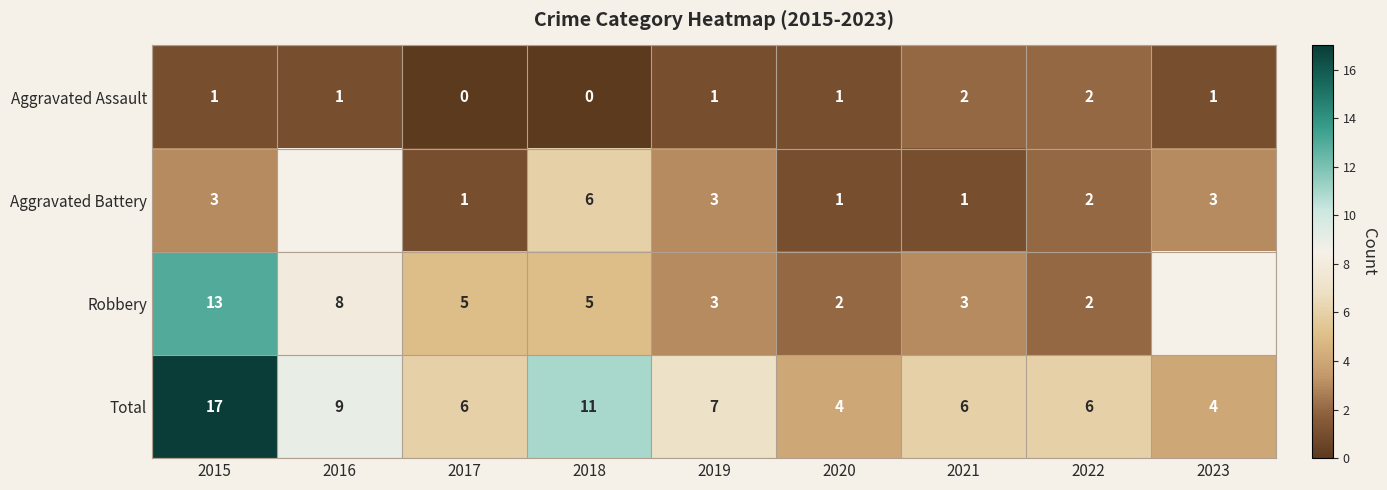

Is the value of Total at 2015 greater than the value of Aggravated Assault at 2020?

Yes